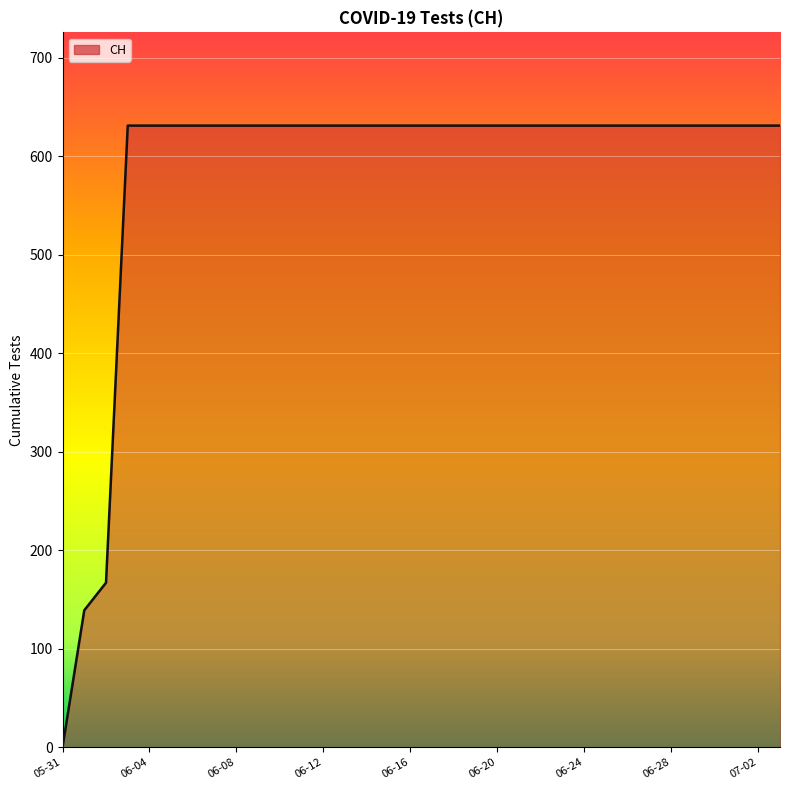

What is the greatest value displayed?

631